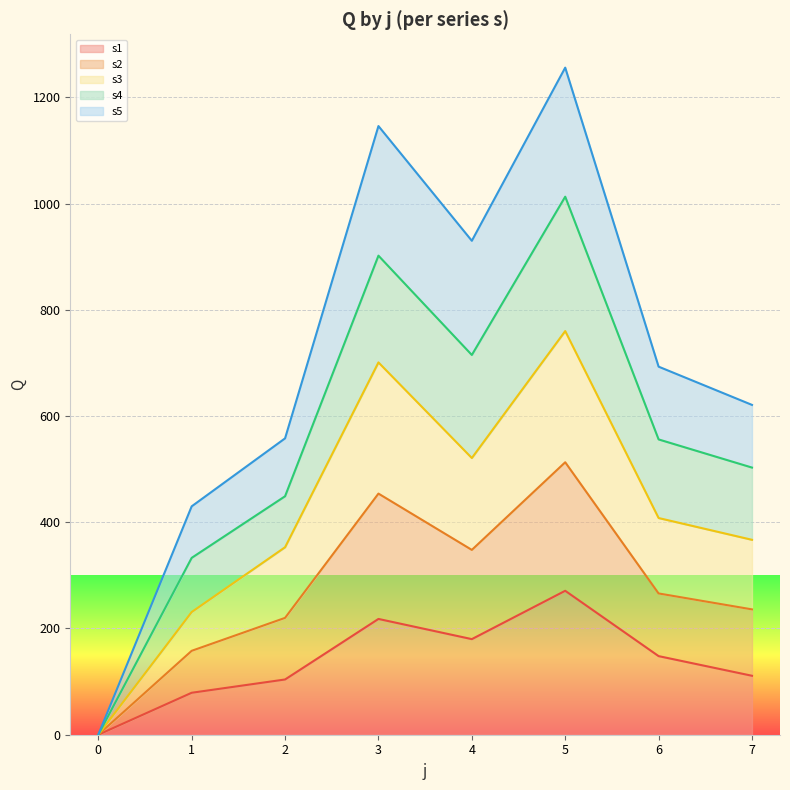

Is it true that s1 equals -163 at 0?

False